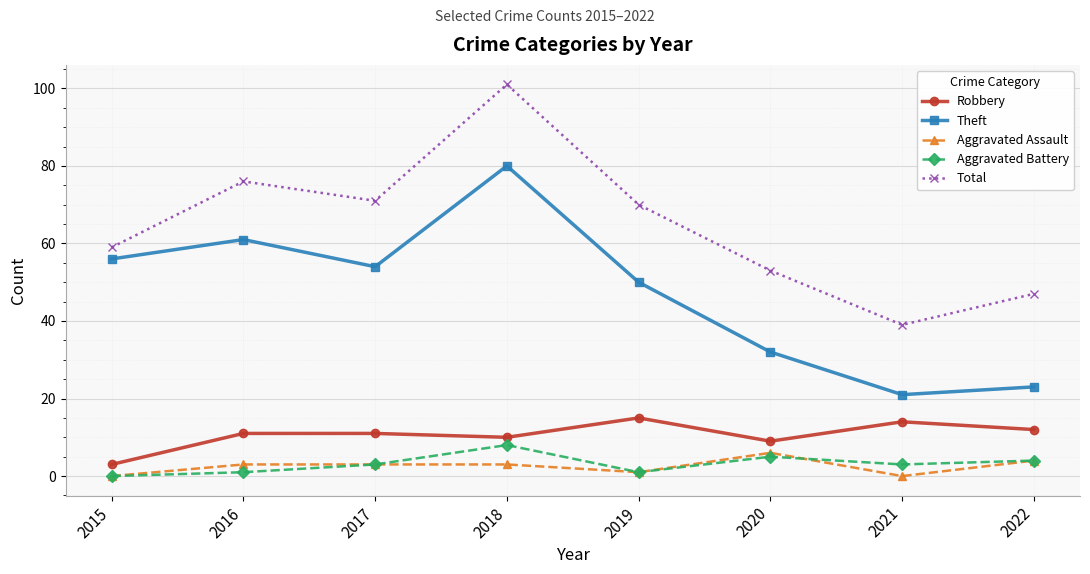

Which series has the largest total across all categories?

Total